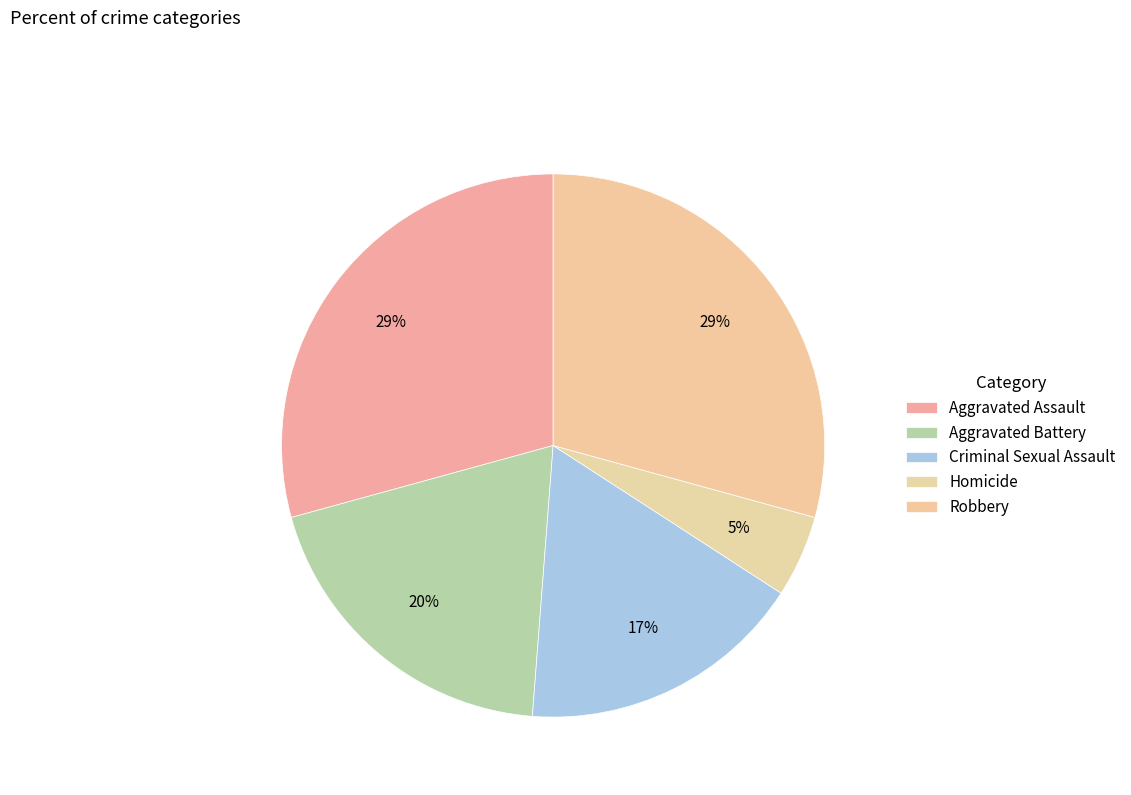

To the nearest percent, what portion does Criminal Sexual Assault represent?

17%